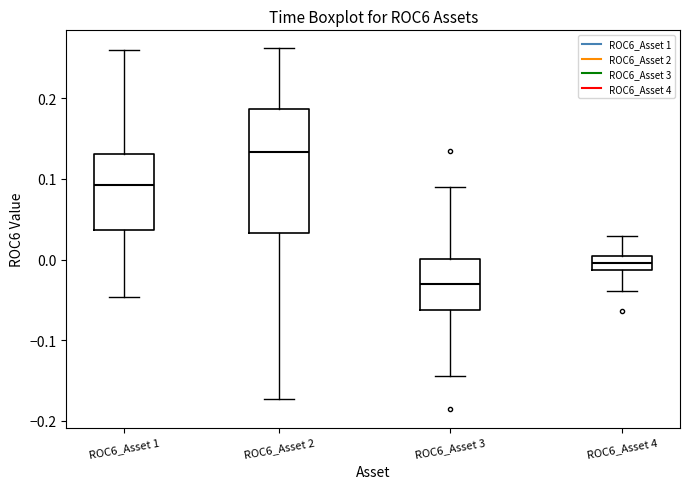

Comparing the boxes themselves (not the whiskers), which one is the tallest?

ROC6_Asset 2